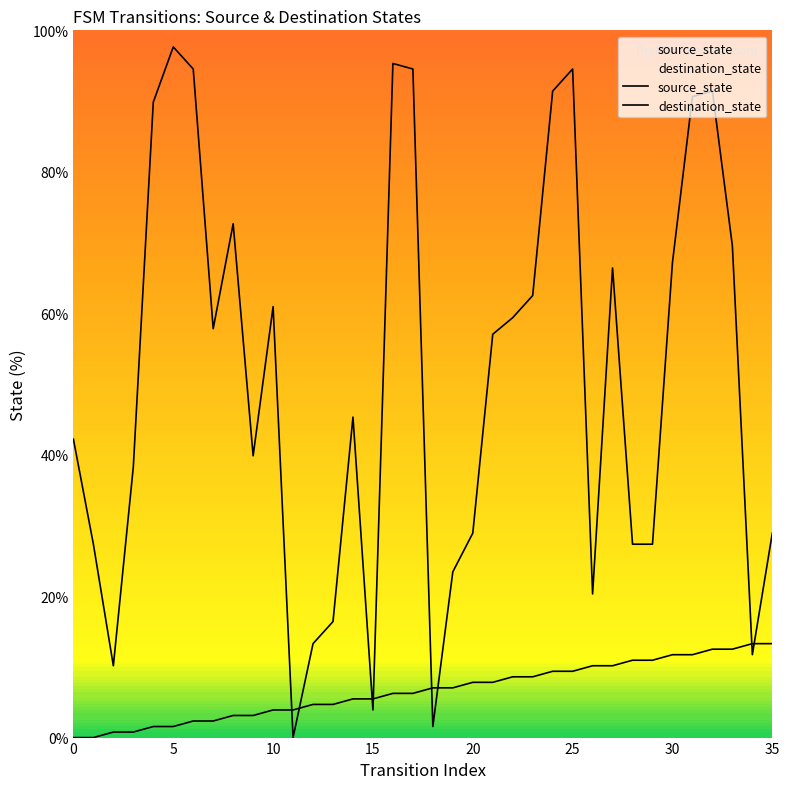

Which series changed the most between 9 and 16?

destination_state